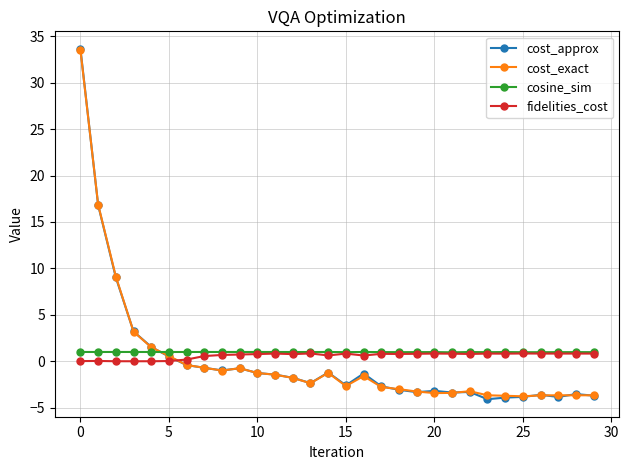

At how many categories does at least one series exceed 20?

1